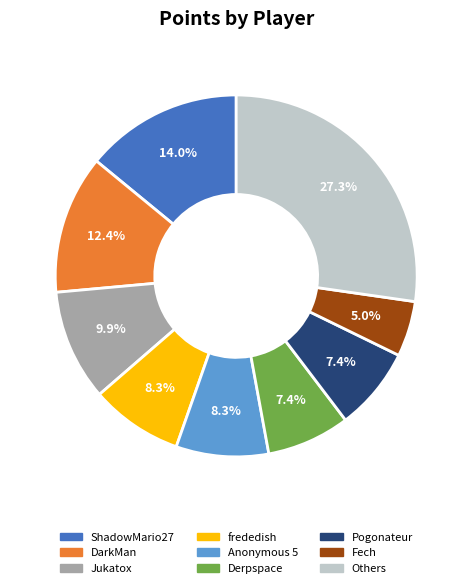

To the nearest percent, what is the average slice percentage?

11%